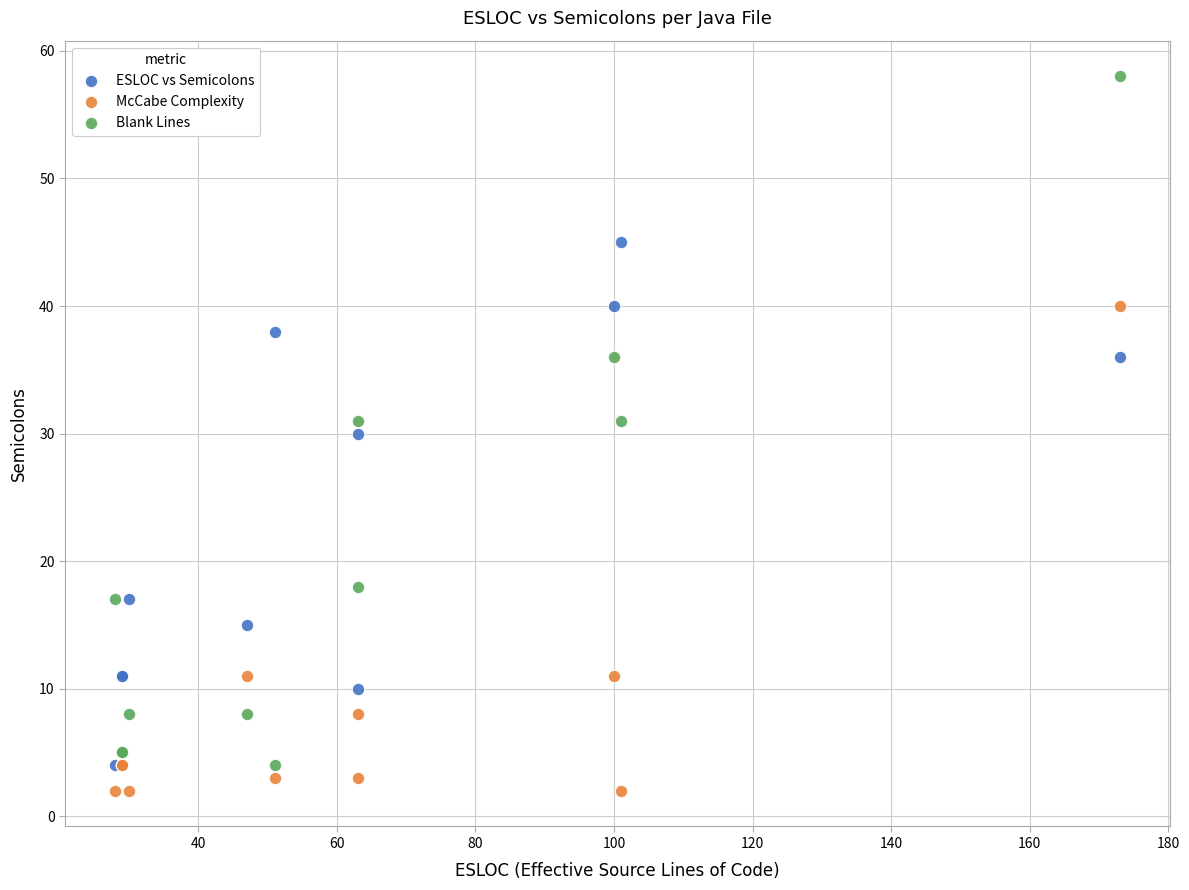

In the McCabe Complexity series, what Y value is closest to 21?

11